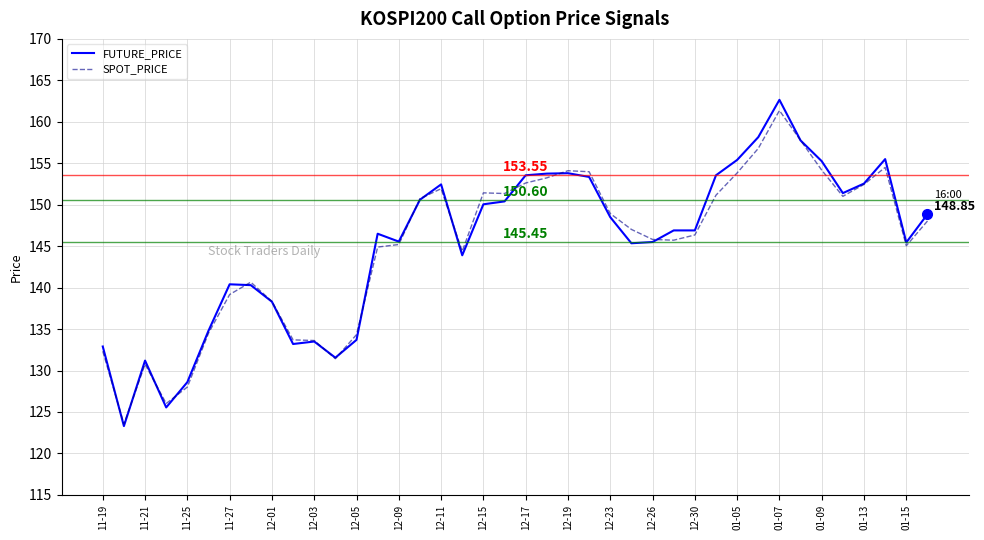

Count the number of data series in this chart.

2